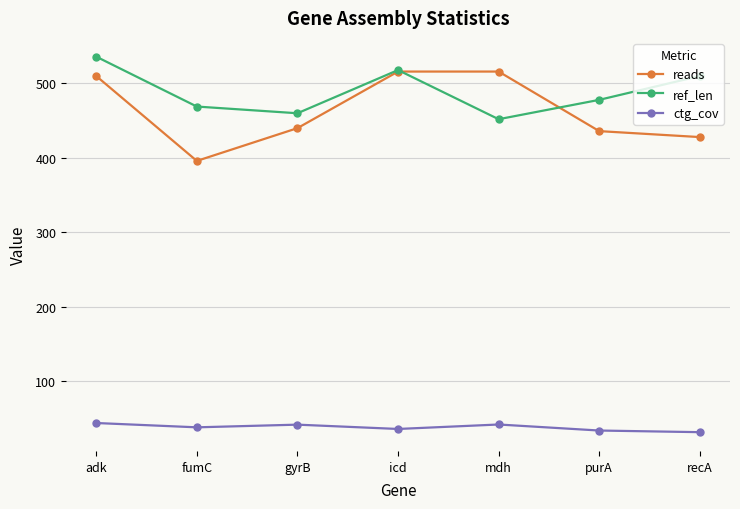

What is the difference between the ref_len values at icd and purA?

40.0